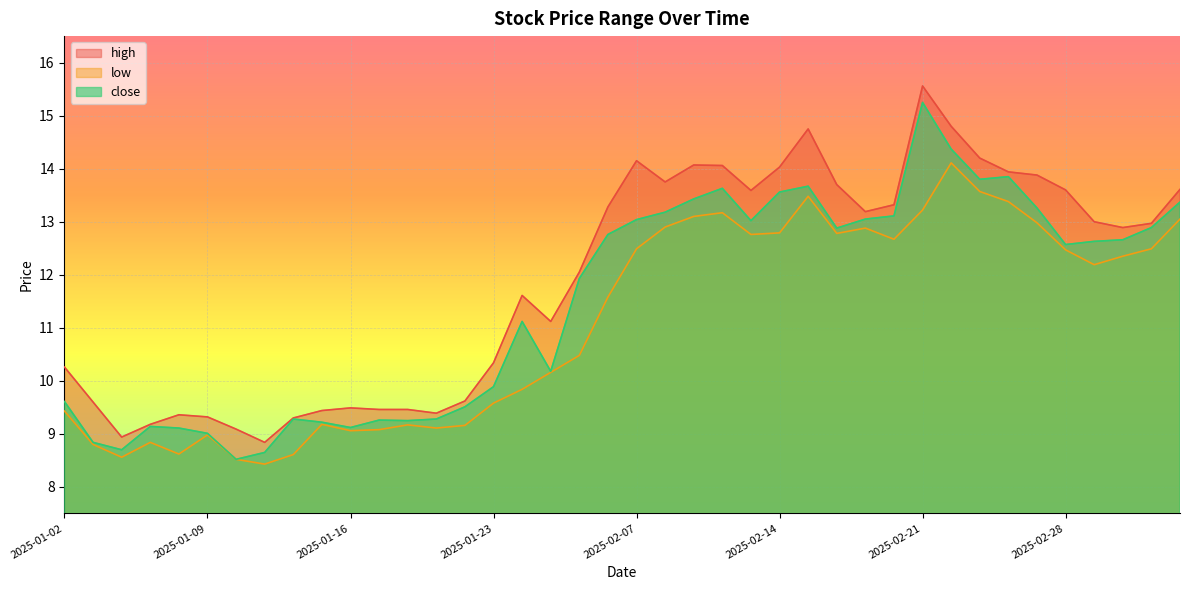

At which label does low reach its minimum?

2025-01-13